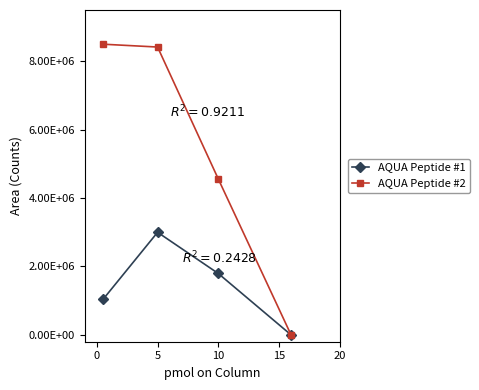

Is this an area chart (filled region under the line)?

No